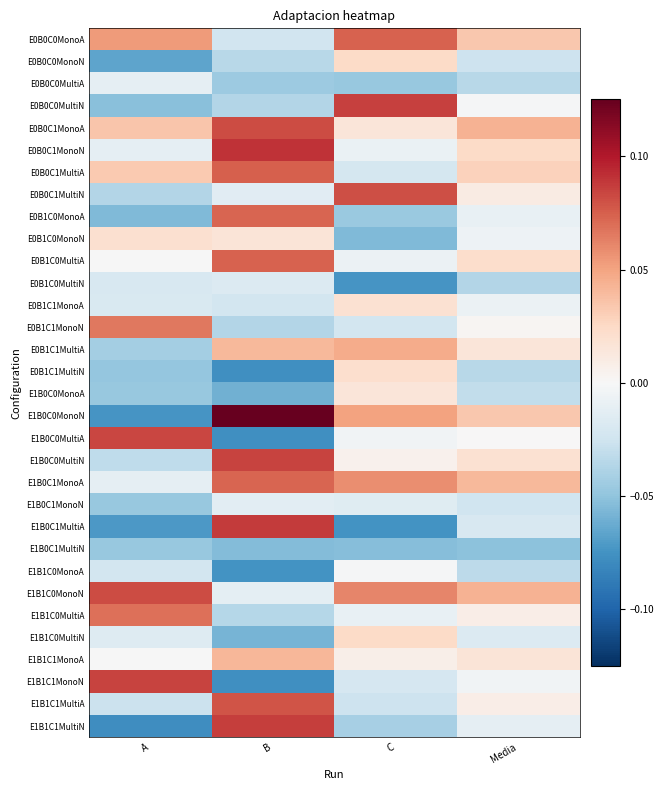

Rank the series at B from lowest to highest value.

E0B1C1MultiN, E1B0C0MultiA, E1B1C1MonoN, E1B1C0MonoA, E1B0C0MonoA, E1B1C0MultiN, E1B0C1MultiN, E0B0C0MultiA, E0B0C0MultiN, E0B1C1MonoN, E1B1C0MultiA, E0B0C0MonoN, E0B0C0MonoA, E0B1C1MonoA, E0B1C0MultiN, E0B0C1MultiN, E1B0C1MonoN, E1B1C0MonoN, E0B1C0MonoN, E0B1C1MultiA, E1B1C1MonoA, E0B1C0MonoA, E1B0C1MonoA, E0B1C0MultiA, E0B0C1MultiA, E1B1C1MultiA, E0B0C1MonoA, E1B0C0MultiN, E1B1C1MultiN, E1B0C1MultiA, E0B0C1MonoN, E1B0C0MonoN